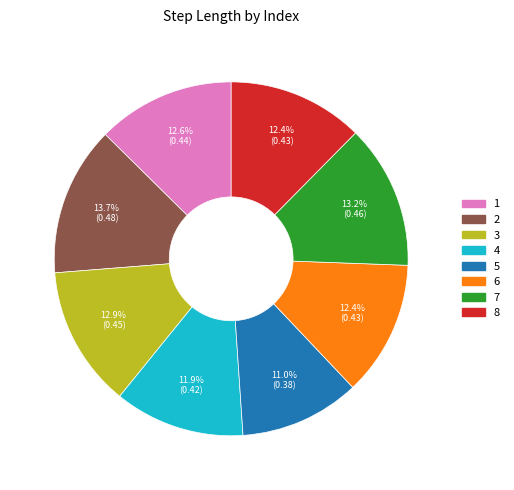

Is there any slice that represents more than half of the pie?

No